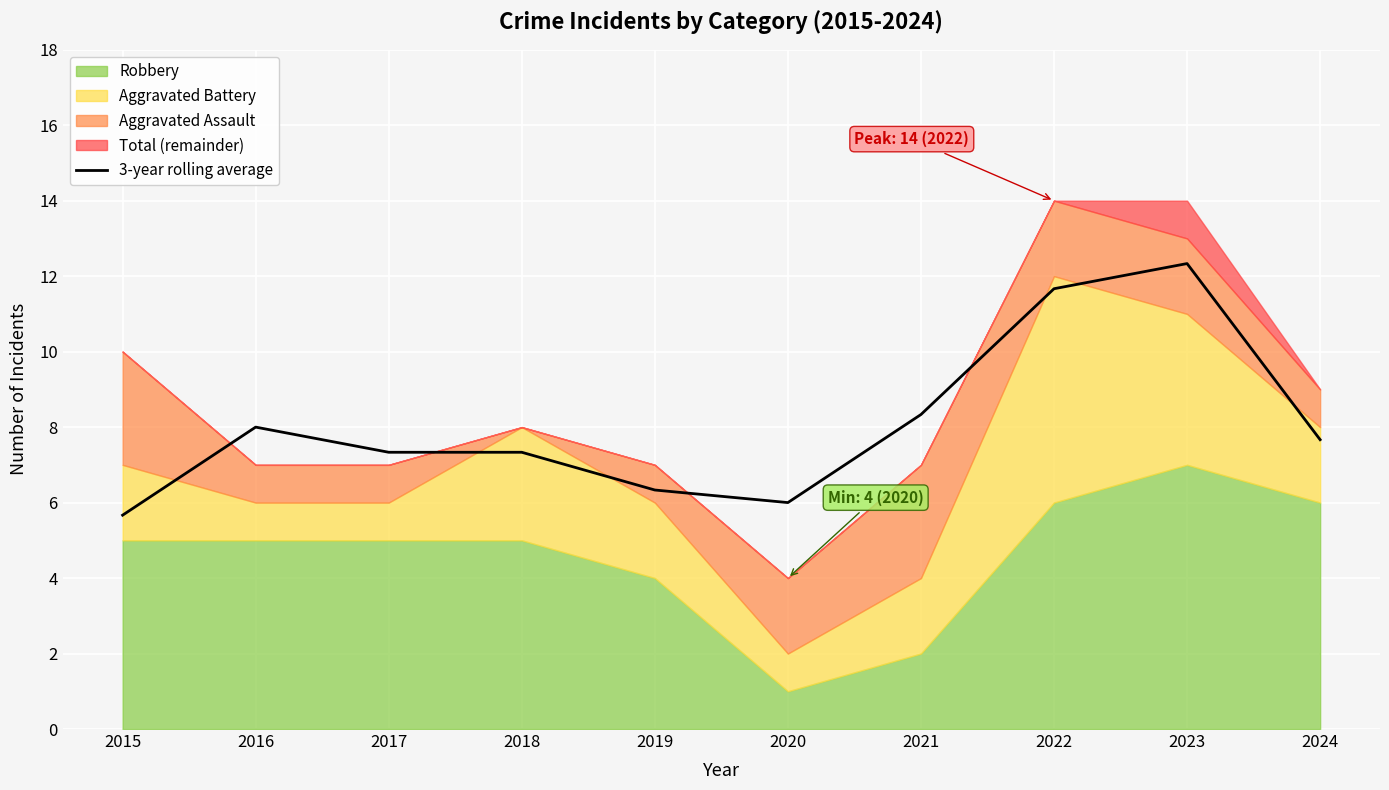

What is the average value?

8.1